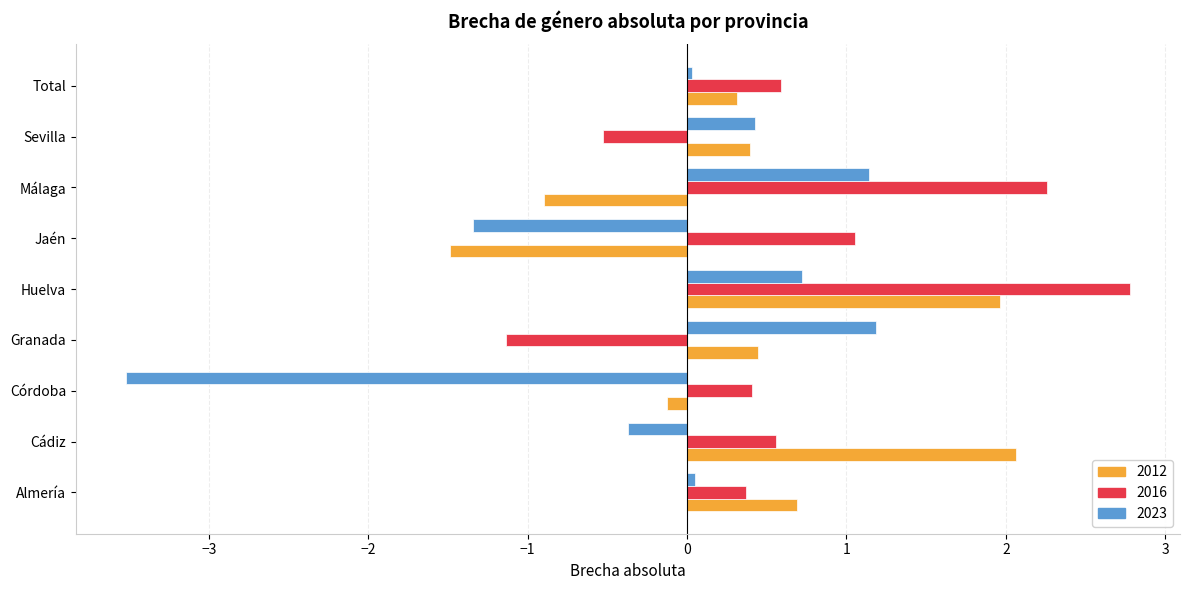

Where is 2023 nearest to the value -1?

Jaén